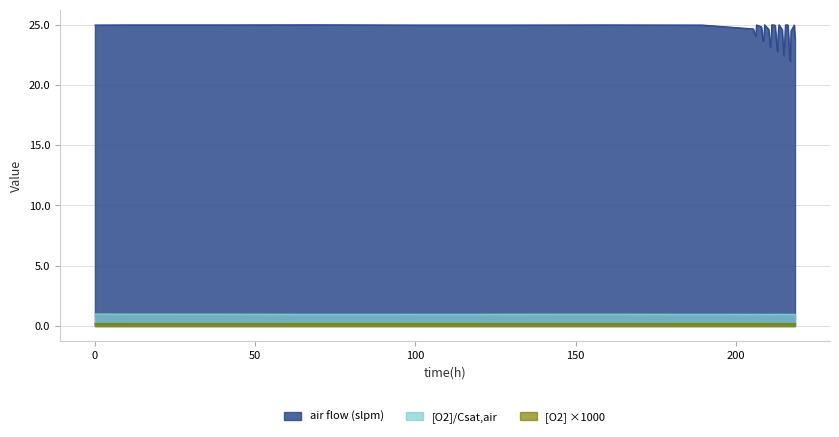

Does the chart display data point markers on the line(s)?

No